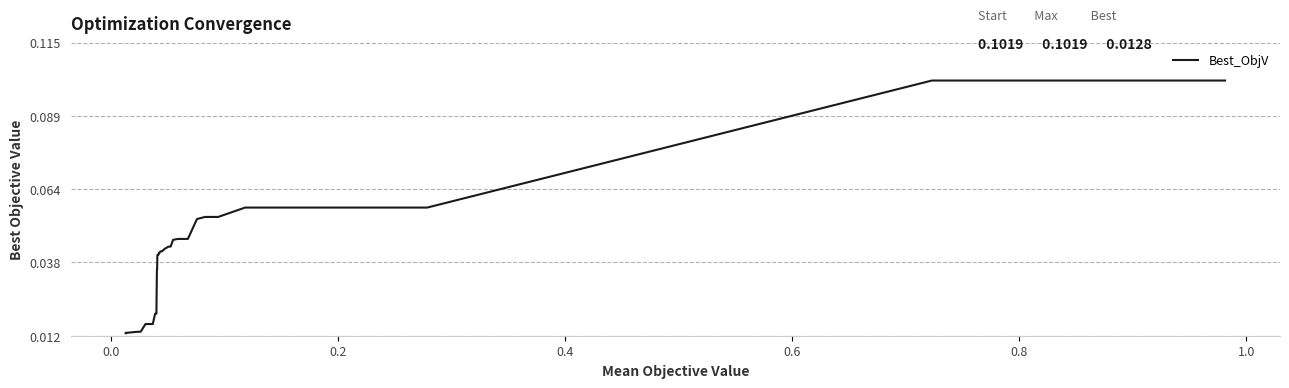

True or false: the data shows 0.0 at 26.

False